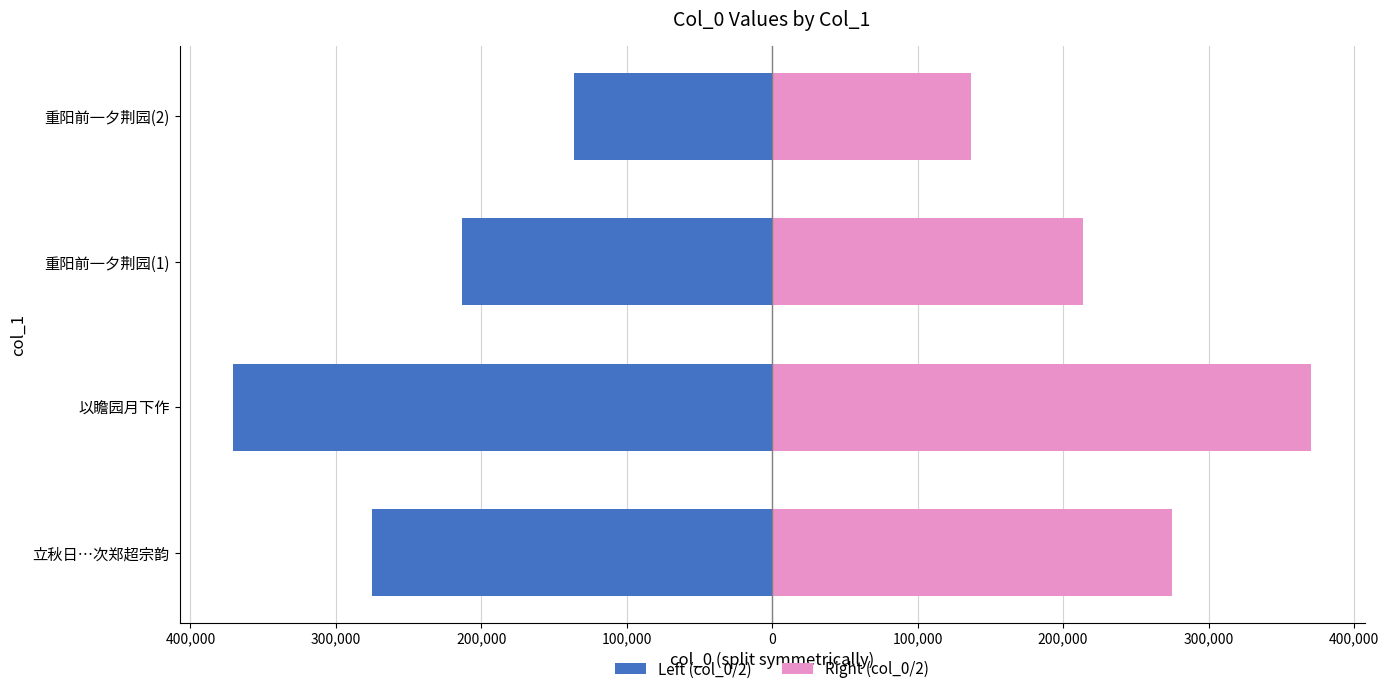

What is the difference between the maximum and minimum values in the Right (col_0/2) series?

233897.0